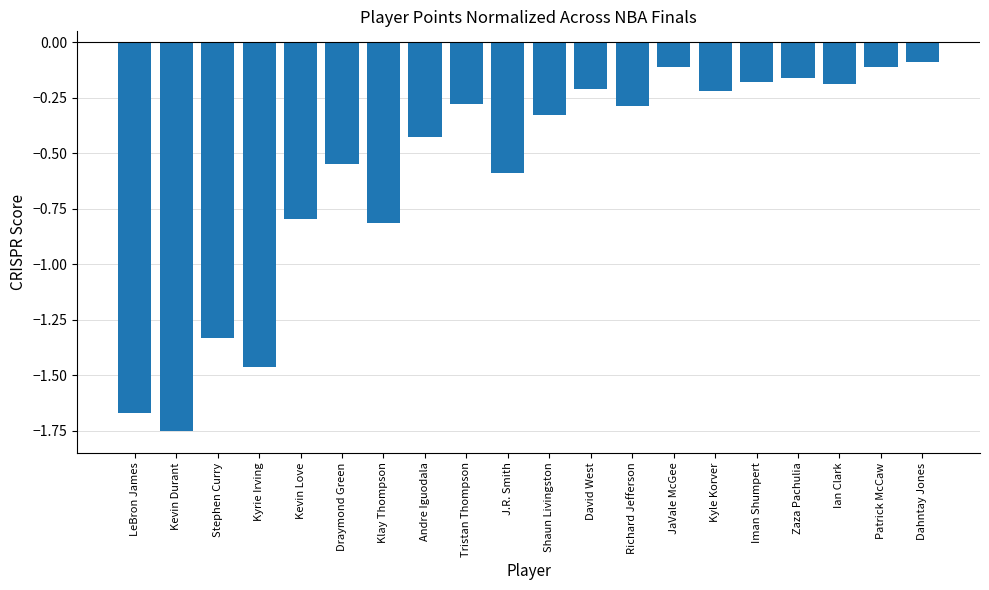

Is it true that the value at Kyle Korver is -0.2?

True